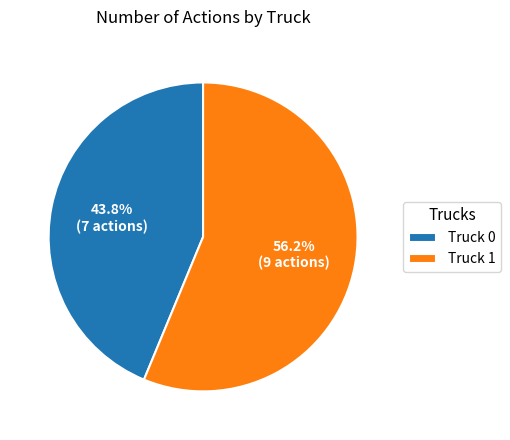

Is it true that Truck 1 is 46% of the pie?

False